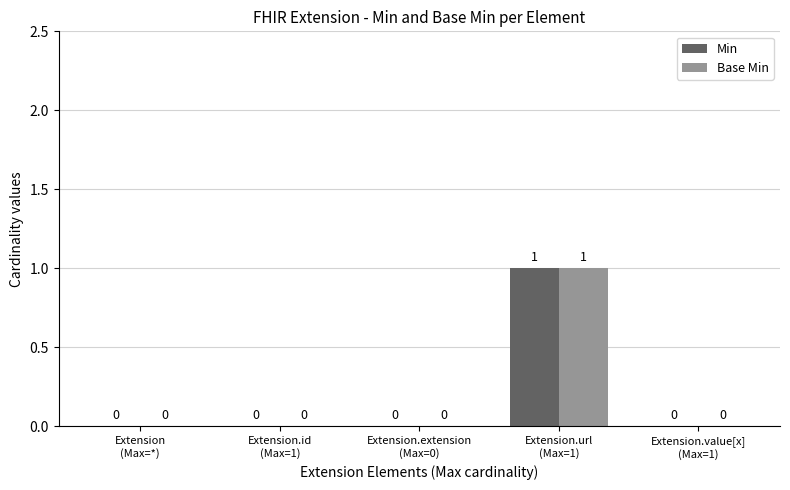

How many Min values are between 0 and 1?

5